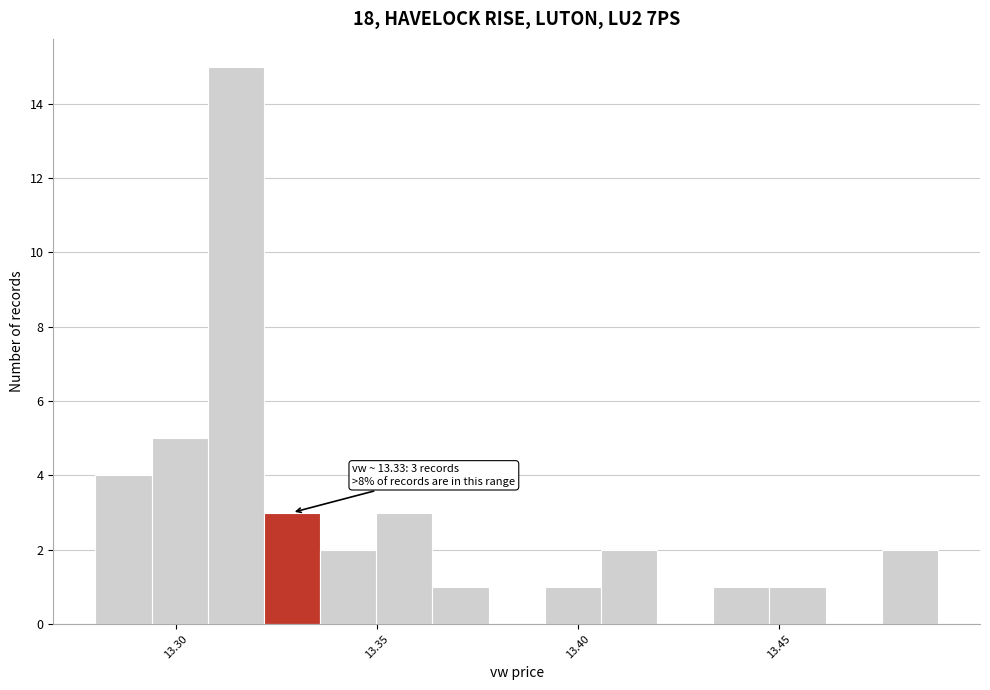

Around what value on the x-axis is the tallest bar? Give the approximate position of its centre, as read against the axis.

13.315